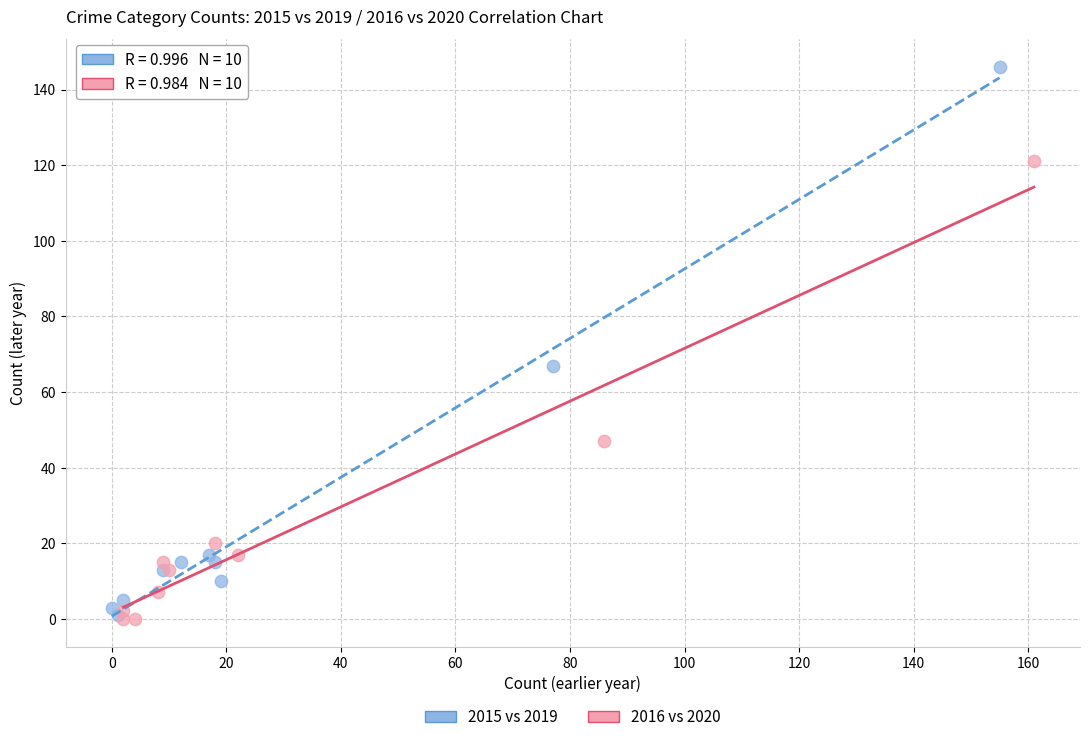

Which series contains the highest Y value?

2015 vs 2019